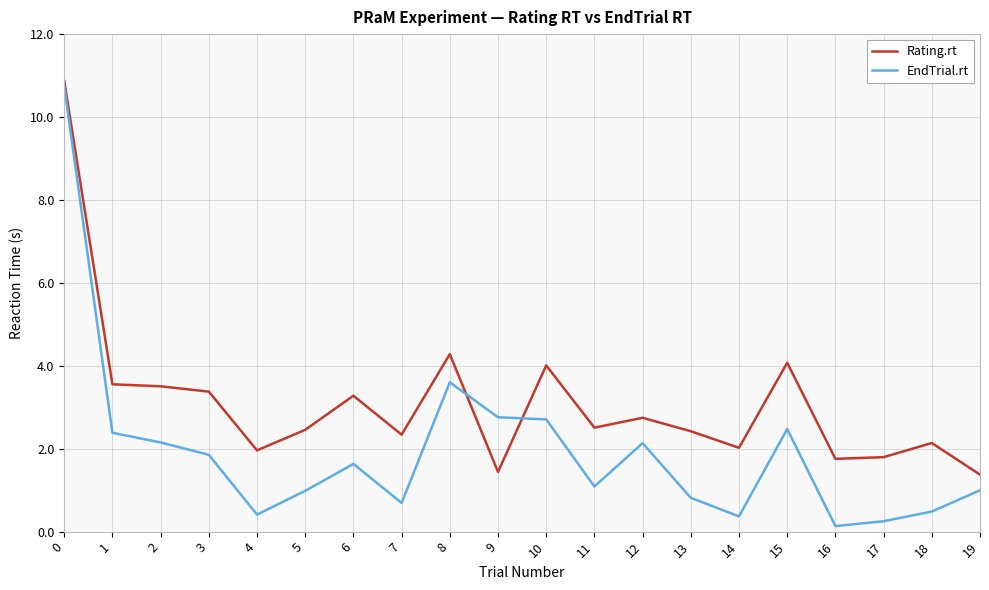

True or false: Rating.rt and EndTrial.rt cross at least once.

True